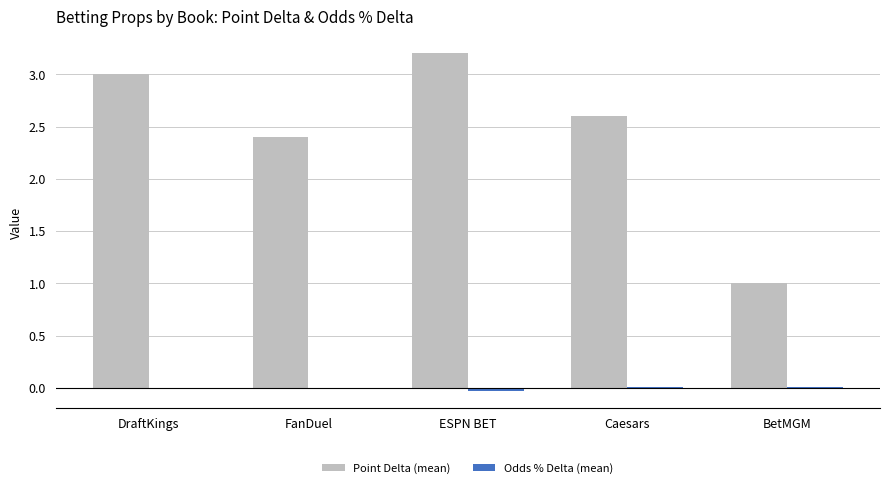

Where is Point Delta (mean) nearest to the value 2?

FanDuel